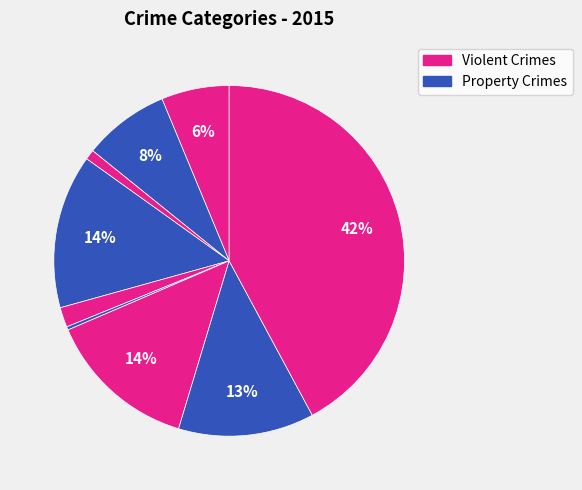

Which category has the smallest portion of the pie?

Homicide